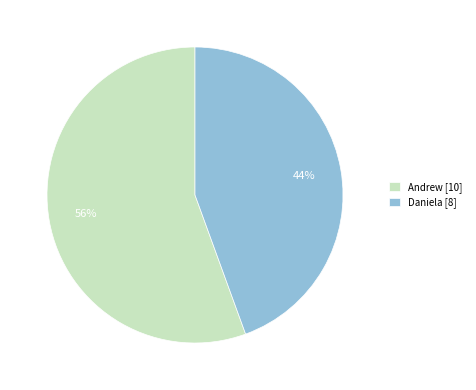

Count the number of slices in the pie.

2